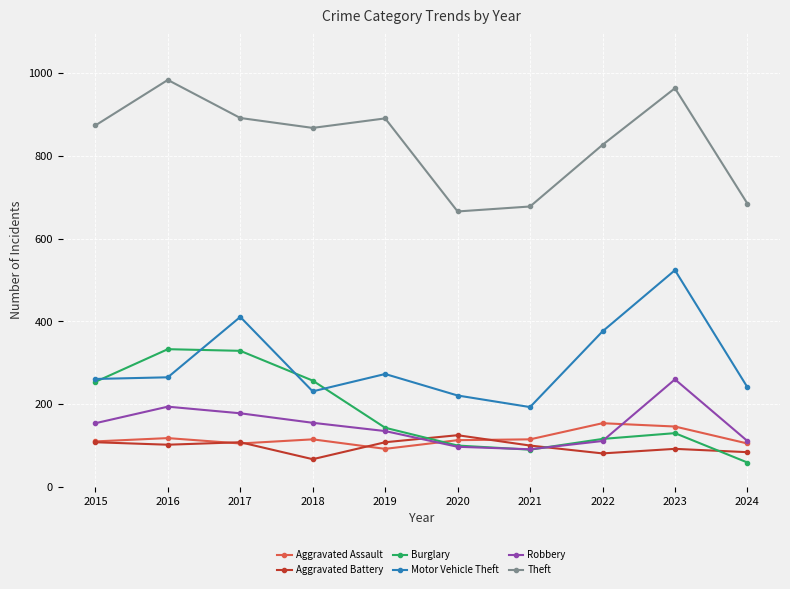

What is the greatest value displayed?

984